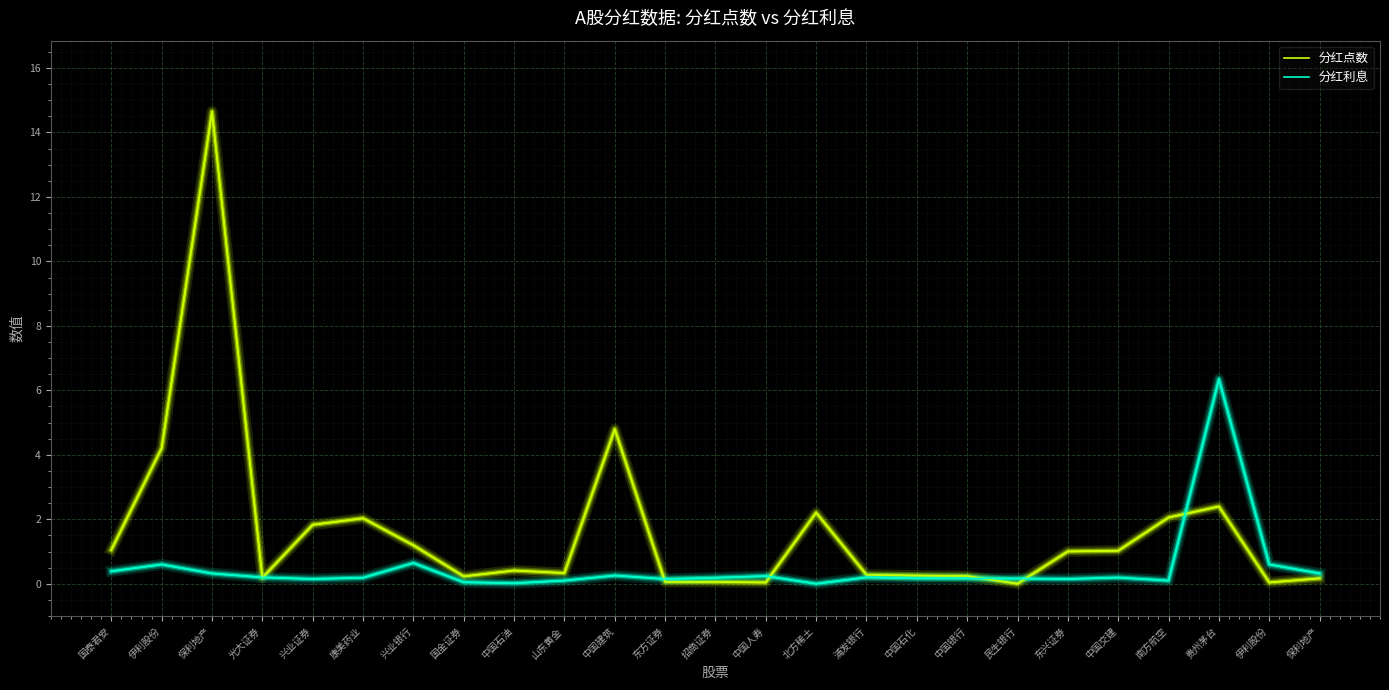

List the series in order of their overall mean, highest first.

分红点数, 分红利息